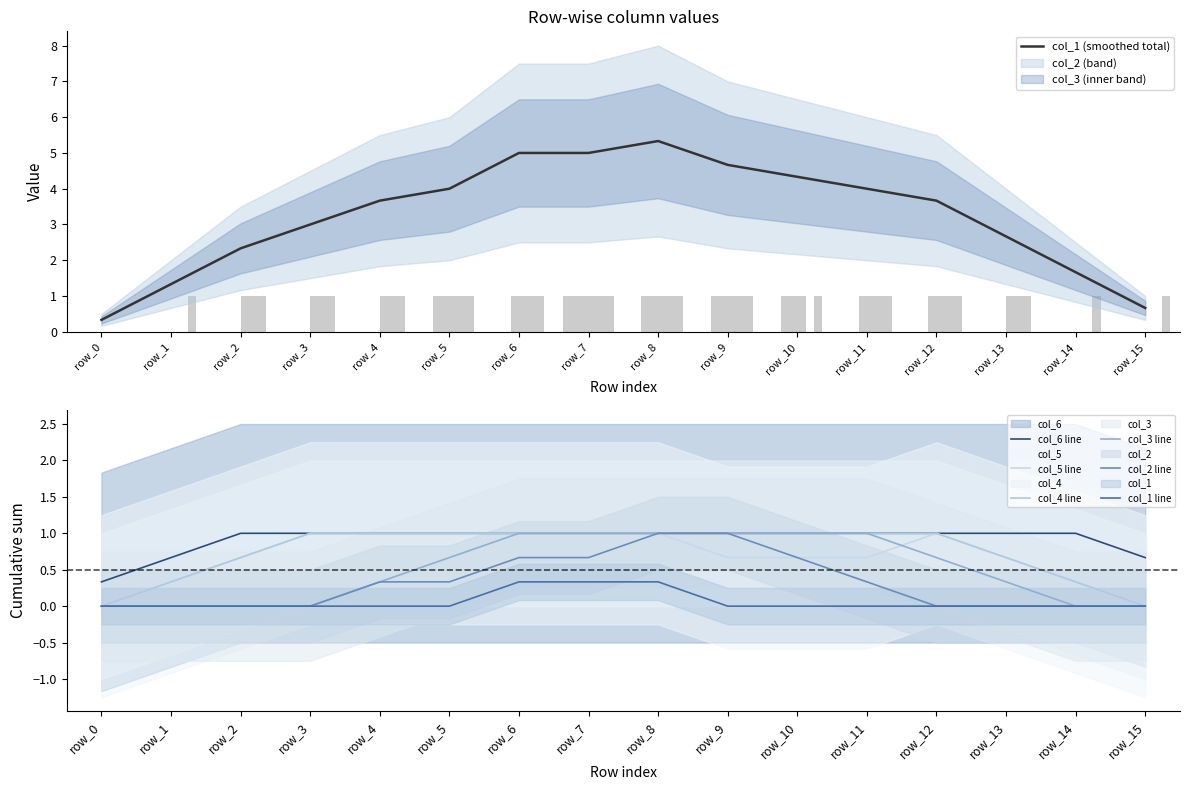

Which category has the lowest value in the col_2 series?

row_0